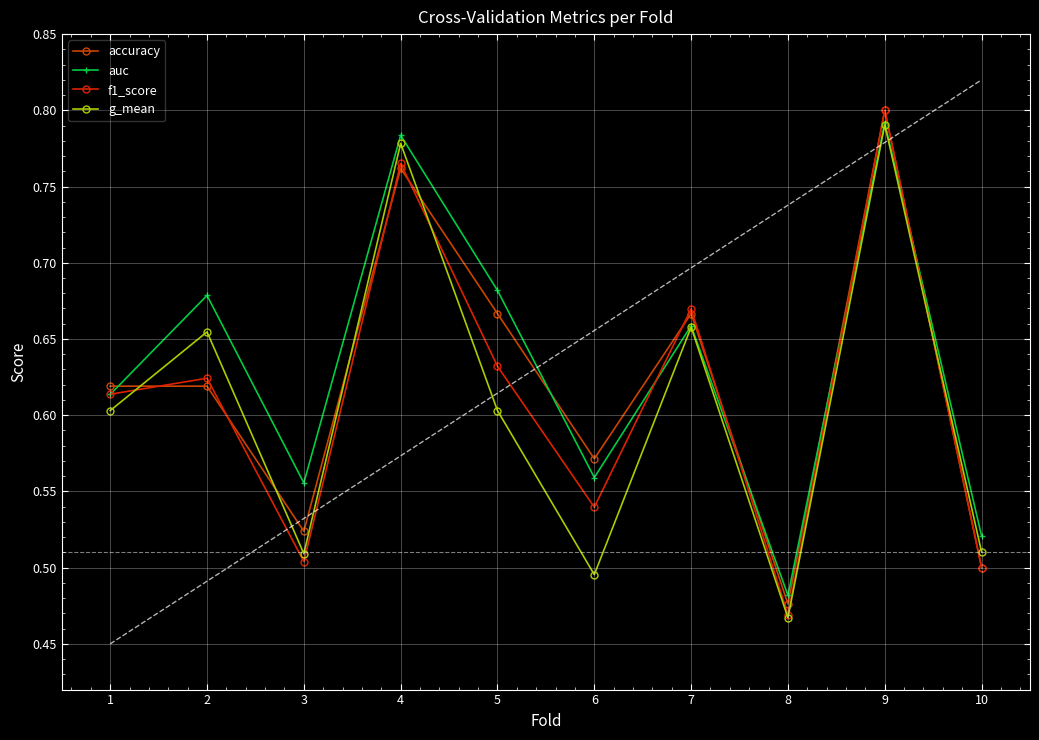

True or false: f1_score and accuracy intersect in this chart.

True